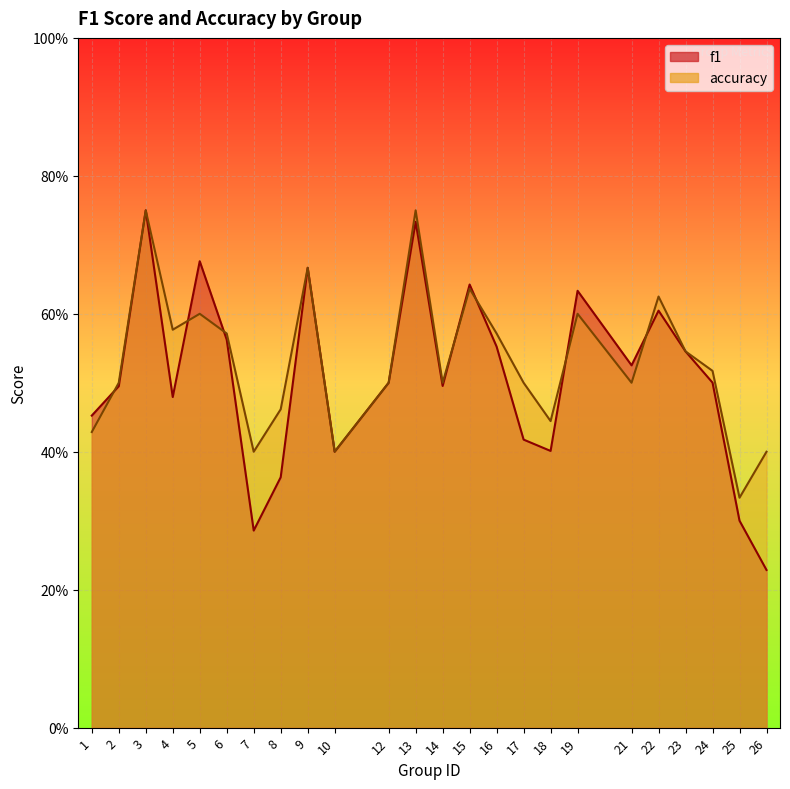

Rank the series by their maximum value, from lowest to highest.

f1, accuracy